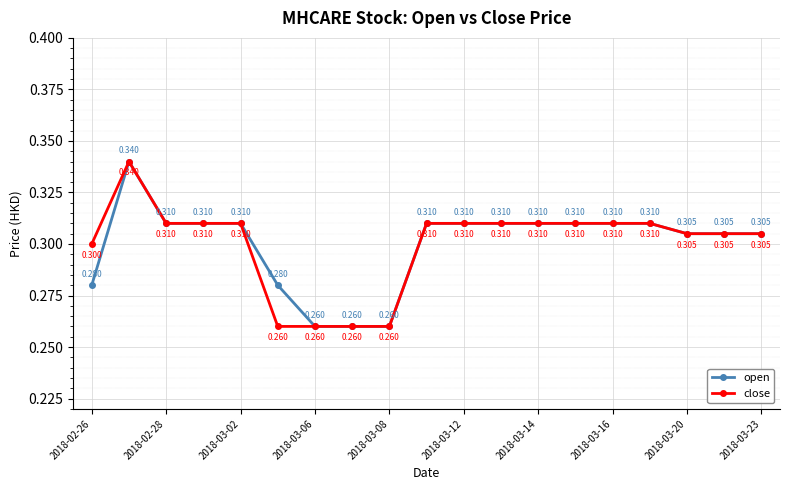

At how many categories does at least one series exceed 0?

19